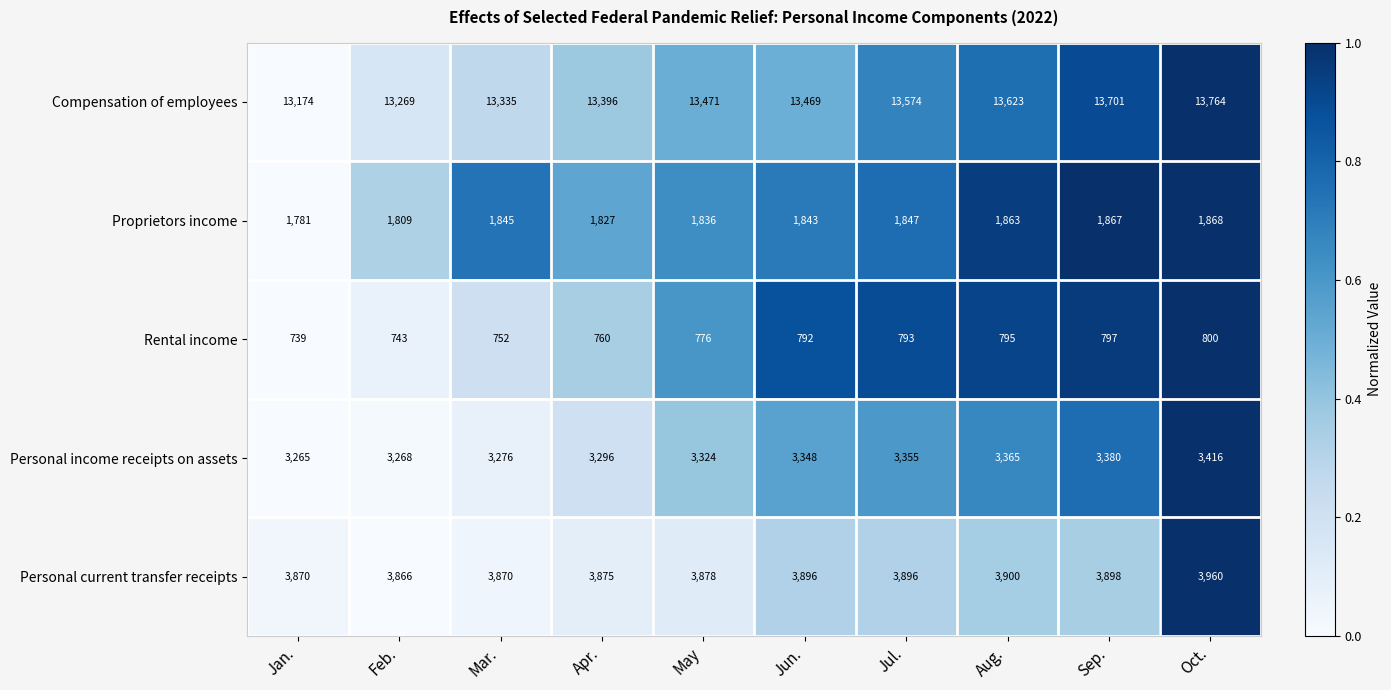

True or false: Rental income has a value of 752 at Mar..

True